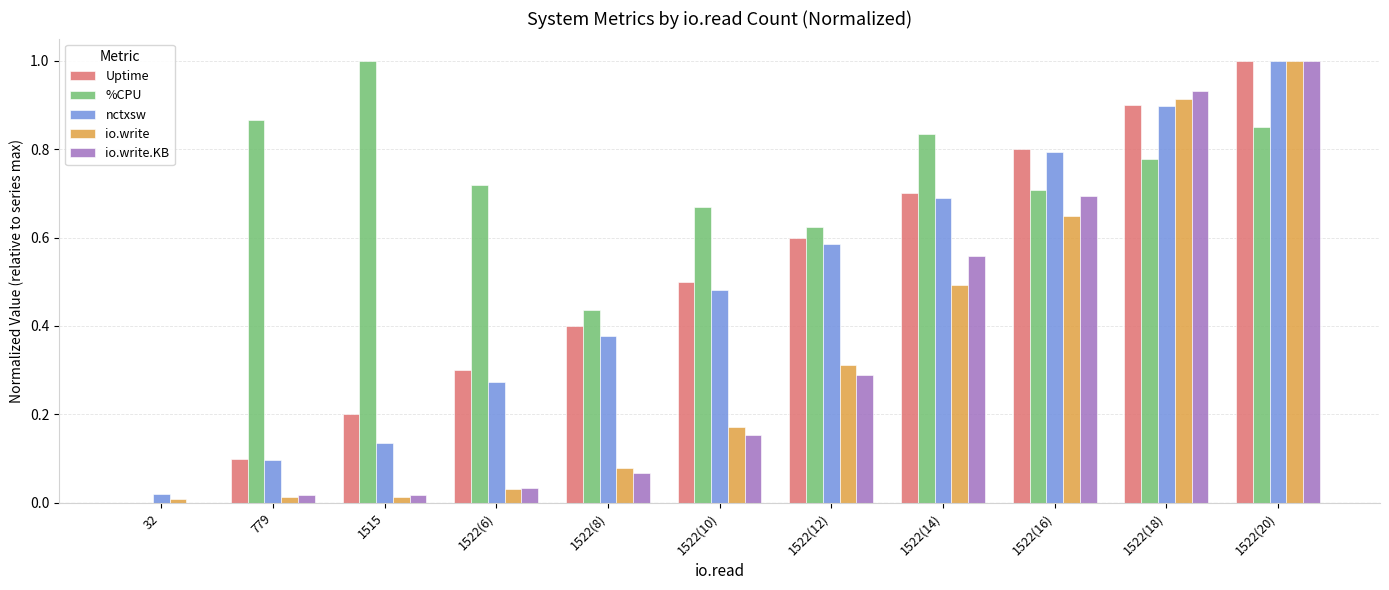

Between 779 and 1522(14), which series saw the biggest shift?

Uptime